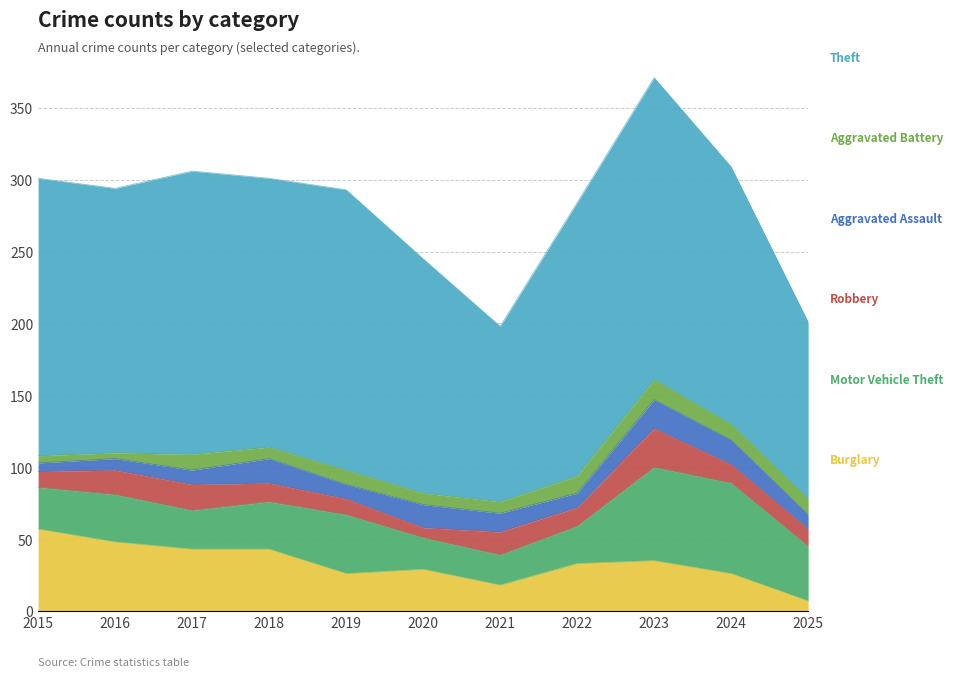

What is the highest value of the Burglary series?

57